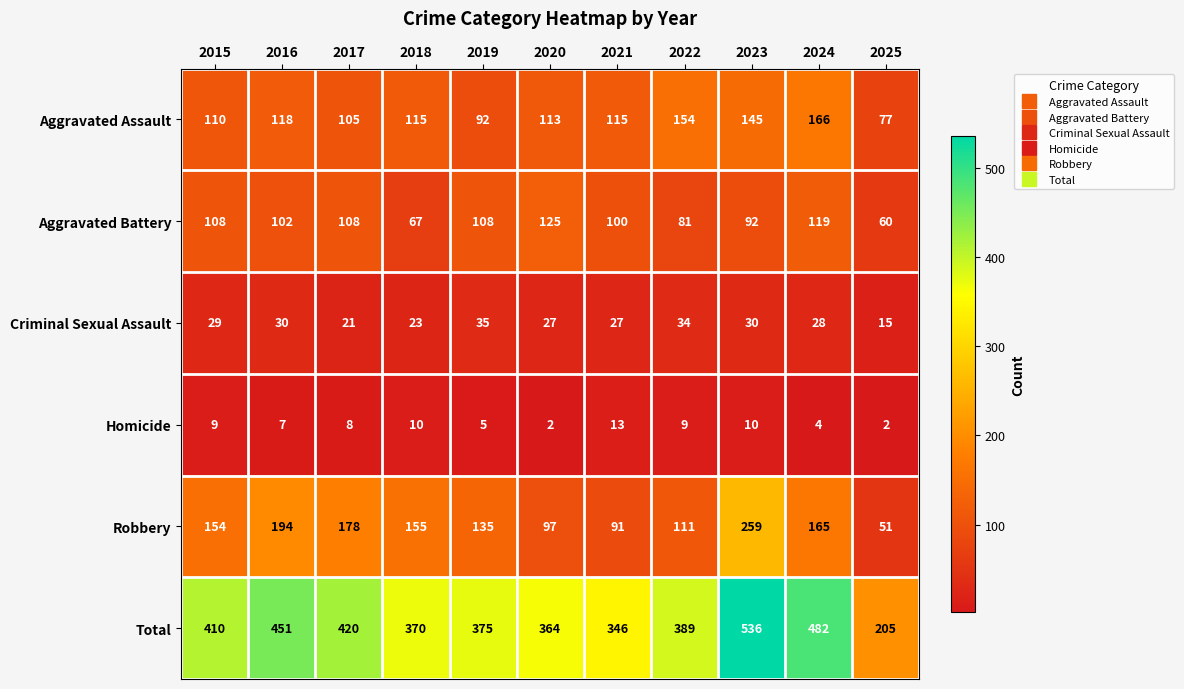

What is the minimum value shown in the chart?

2